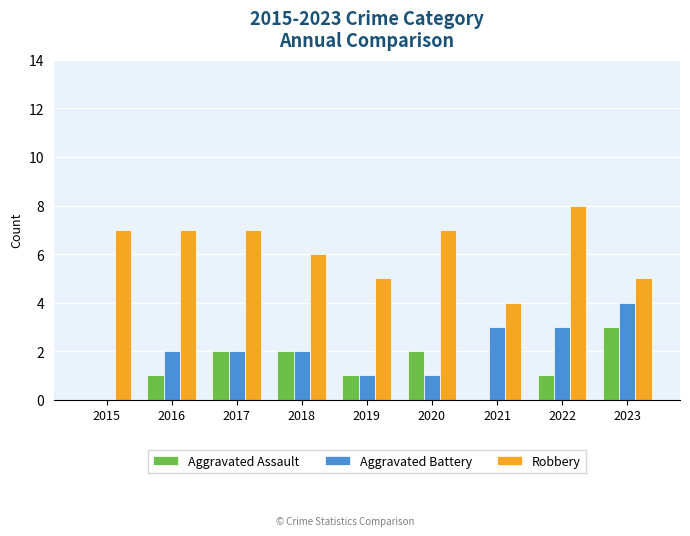

True or false: Aggravated Battery has a value of 1 at 2020.

True